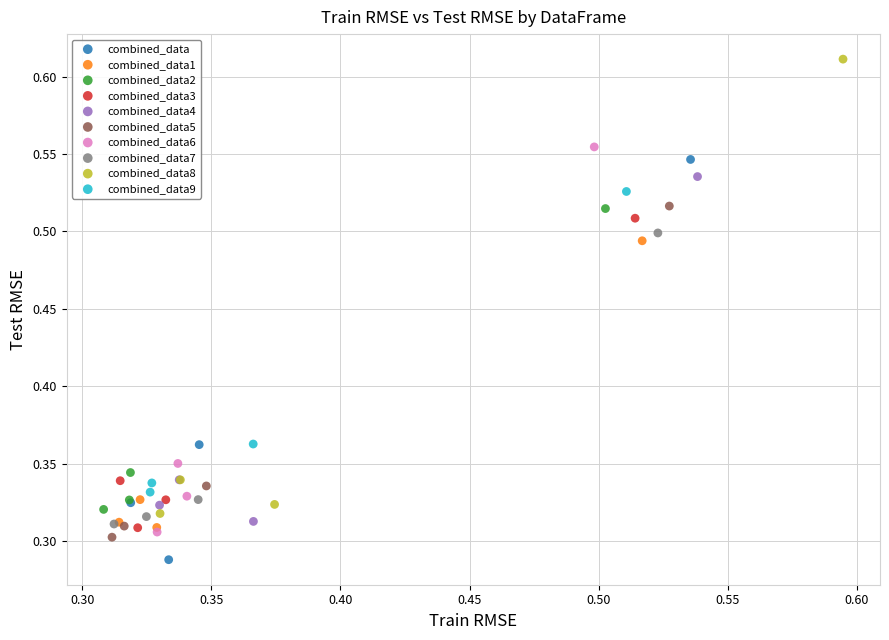

Which series has the largest Y range (max minus min)?

combined_data8